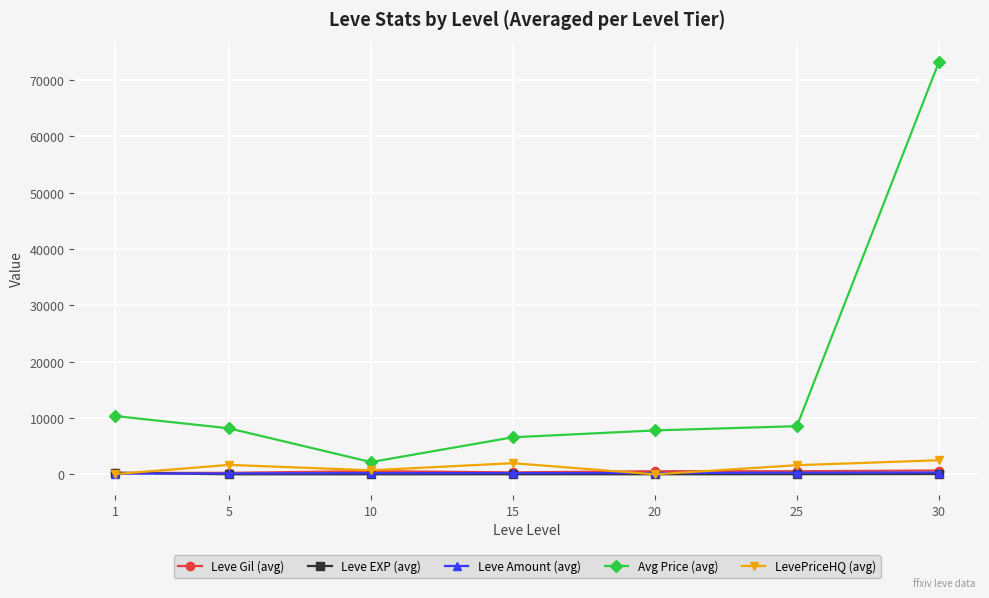

What are all the series names shown in the legend?

Leve Gil (avg), Leve EXP (avg), Leve Amount (avg), Avg Price (avg), LevePriceHQ (avg)